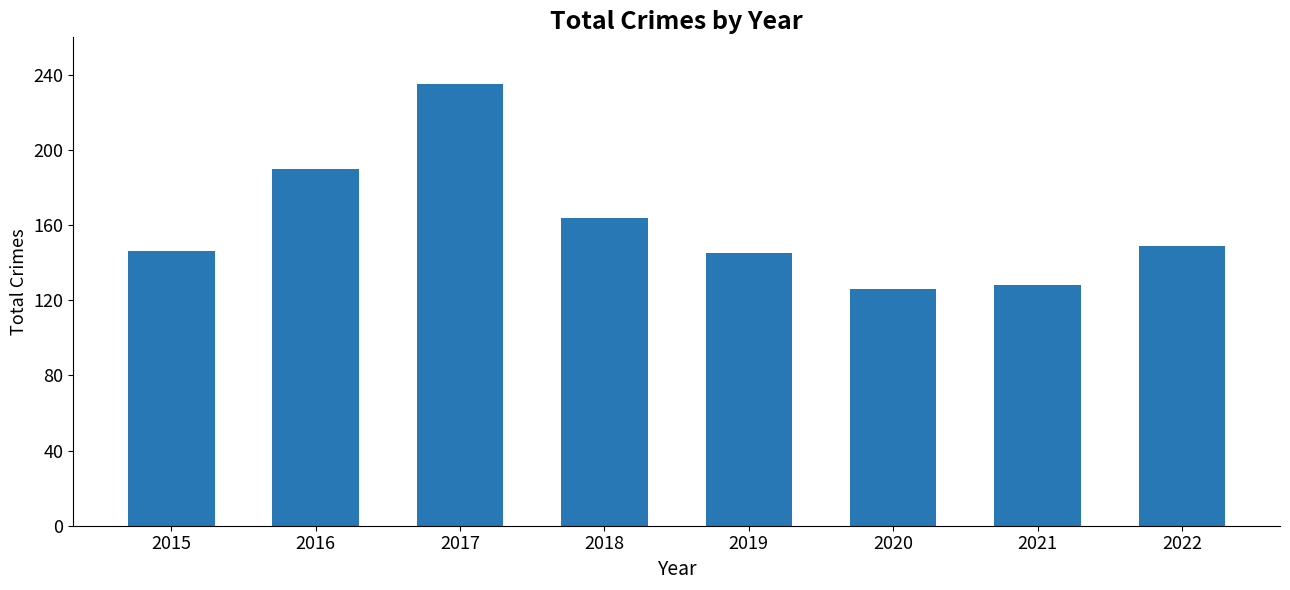

Where does the data first go above 149?

2016